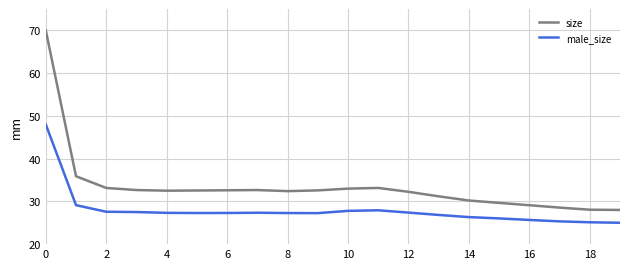

What is the difference between the maximum and minimum values in the size series?

42.0